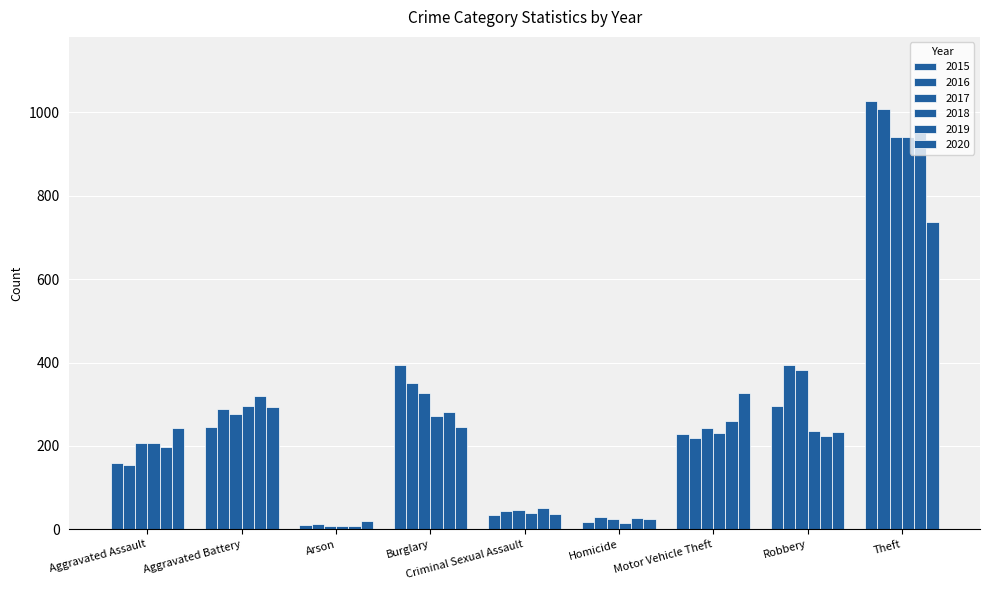

What is the label of the 2nd bar from the left?

Aggravated Battery